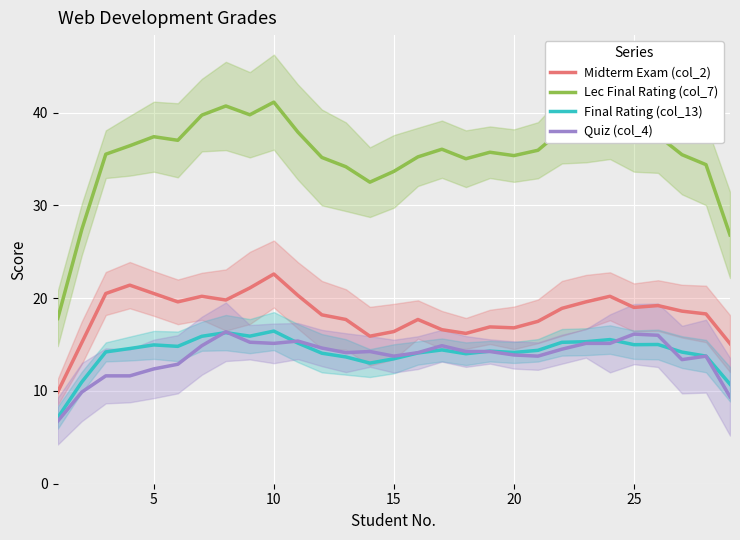

The Quiz (col_4) series shows 13.8 at 15. True or false?

True